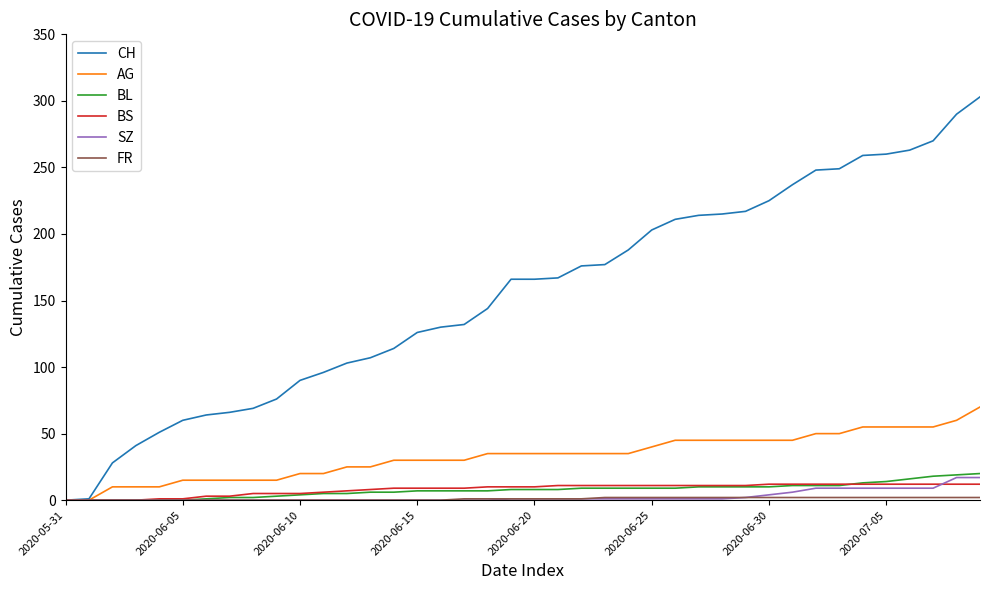

Which series has the largest range (max minus min)?

CH